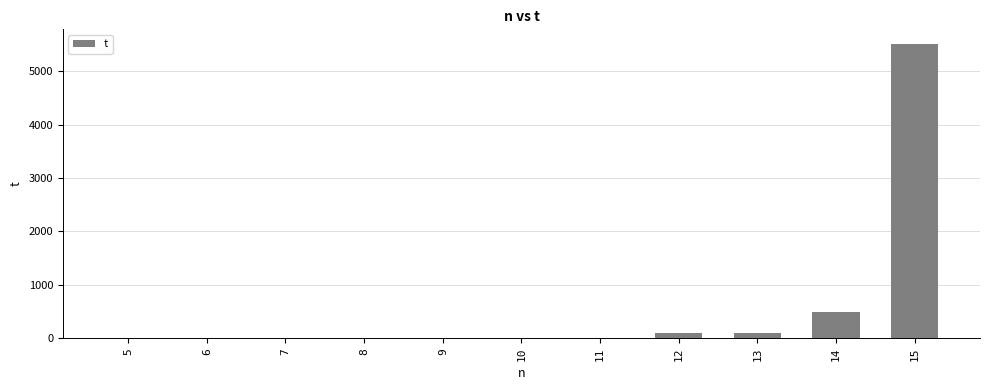

What is the sum of all values?

6210.5